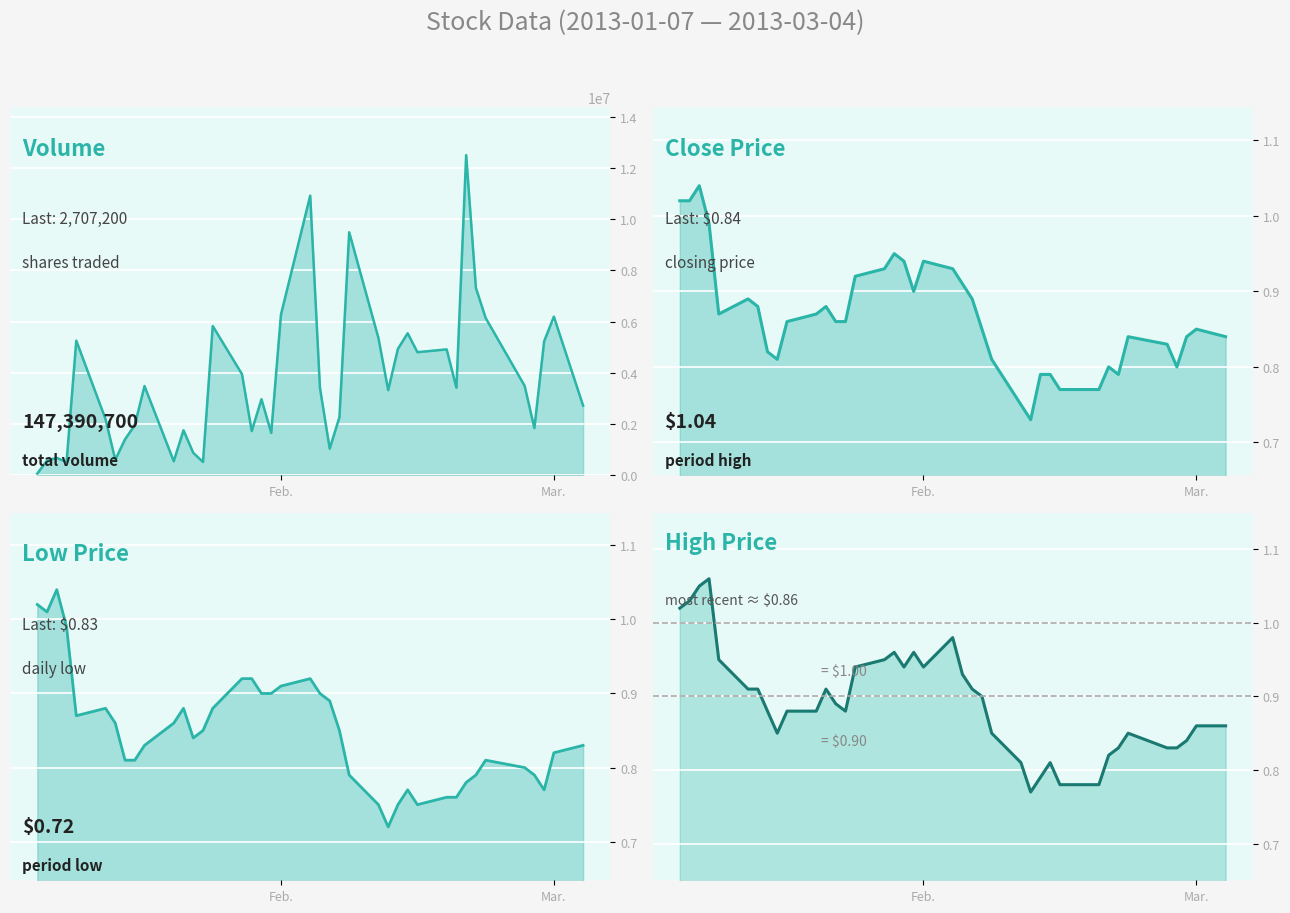

How many distinct data groups are displayed?

4